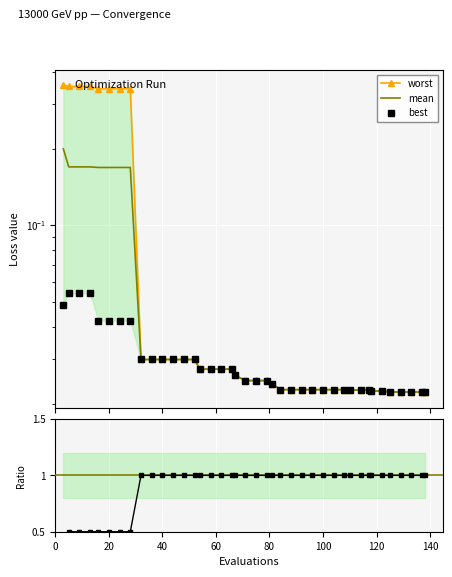

True or false: best and worst cross at least once.

False